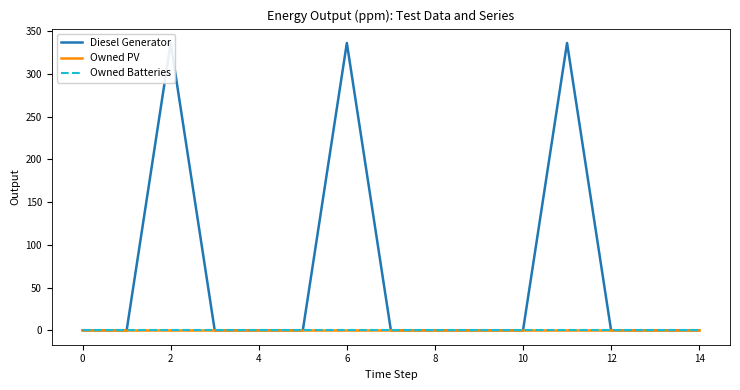

How many categories are shown in the chart?

15